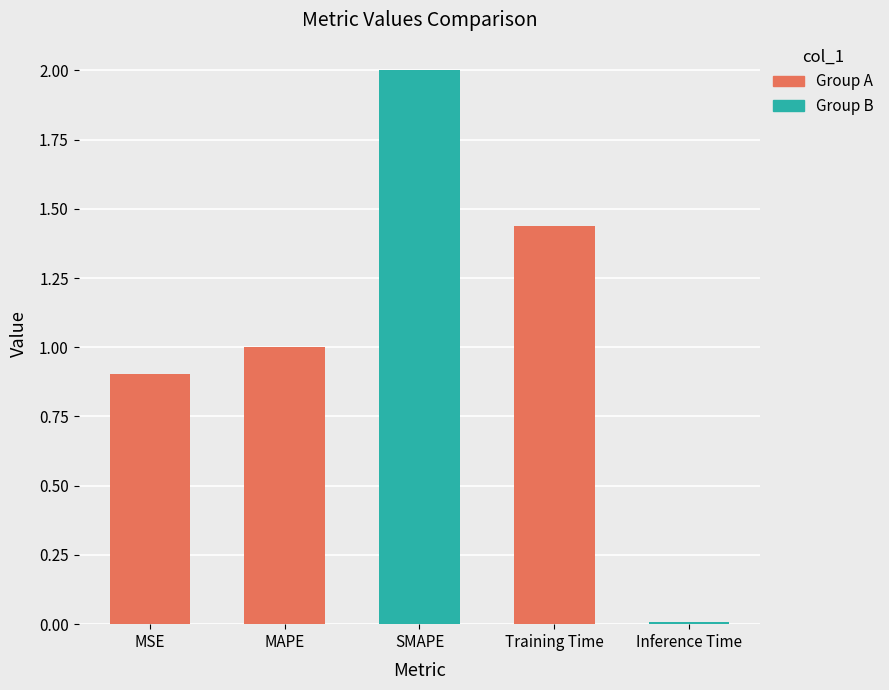

What is the sum of the values at Training Time and SMAPE?

3.4